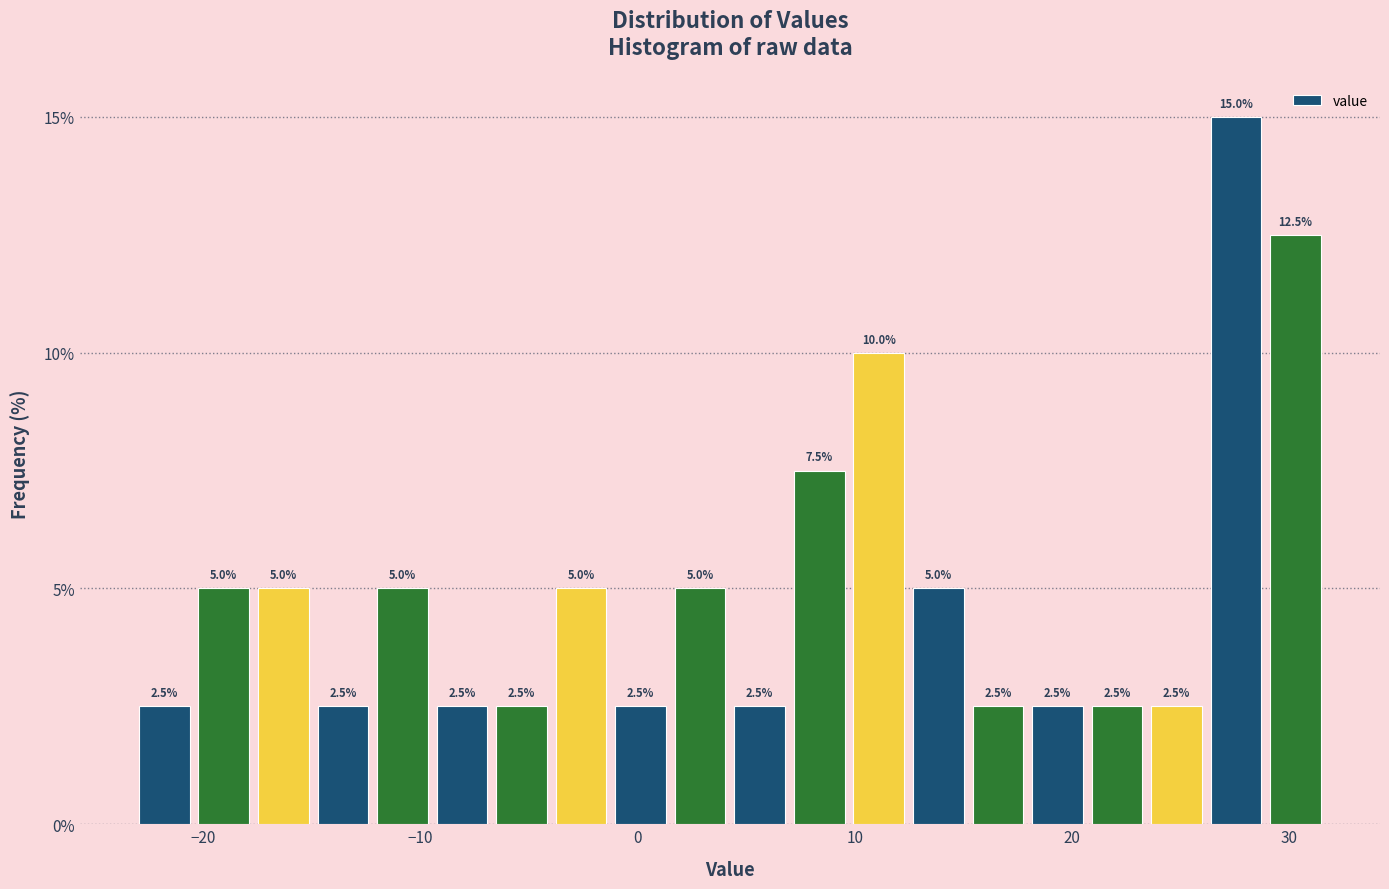

Around what value on the x-axis is the tallest bar? Give the approximate position of its centre, as read against the axis.

28